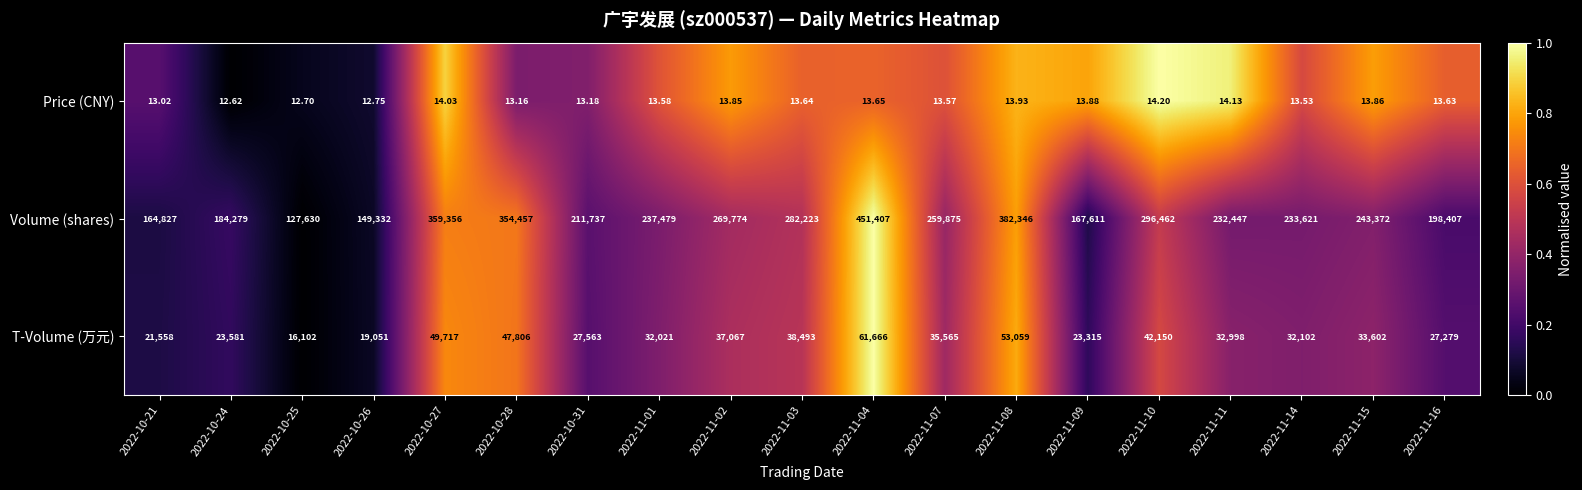

At 2022-11-11, list the series in order from smallest to largest.

Price (CNY), T-Volume (万元), Volume (shares)